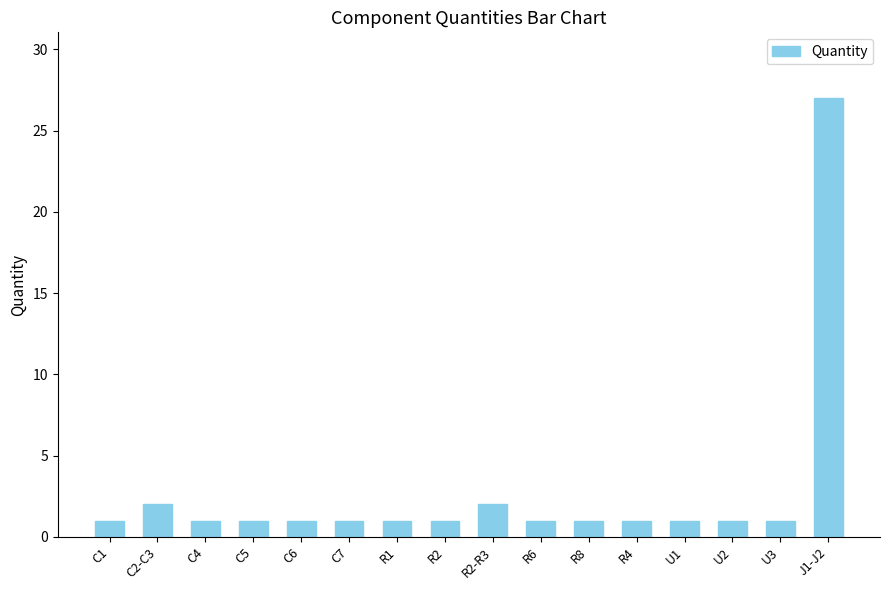

What position from the right is R4?

5